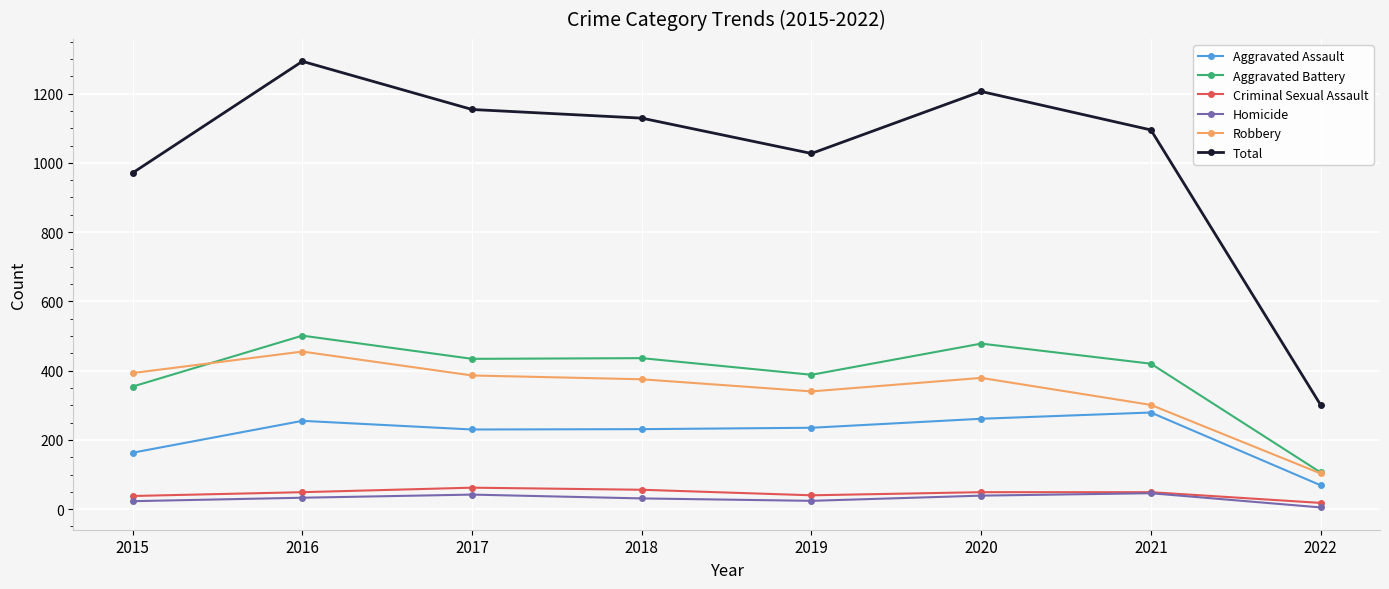

What are all the series names shown in the legend?

Aggravated Assault, Aggravated Battery, Criminal Sexual Assault, Homicide, Robbery, Total